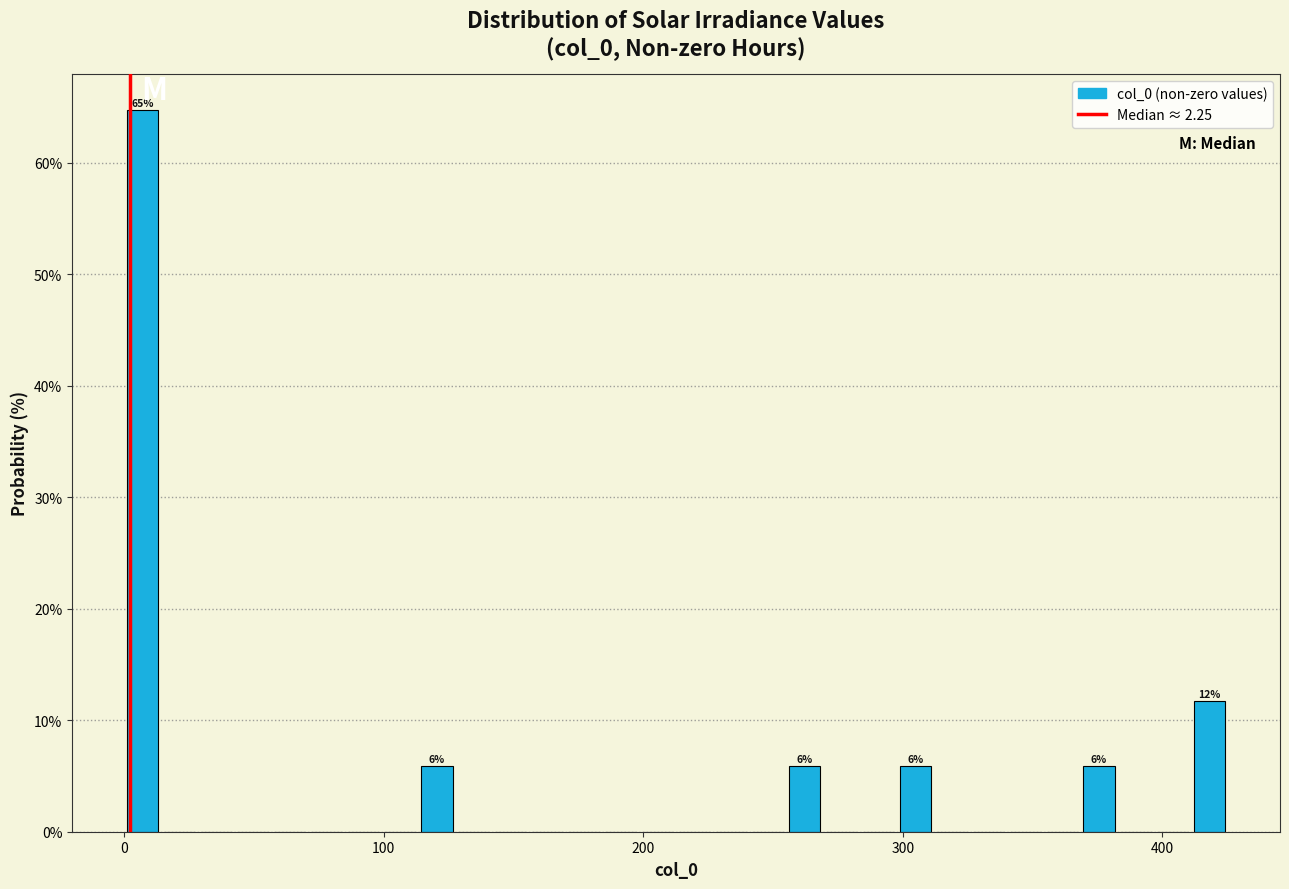

Around what value on the x-axis is the tallest bar? Give the approximate position of its centre, as read against the axis.

10